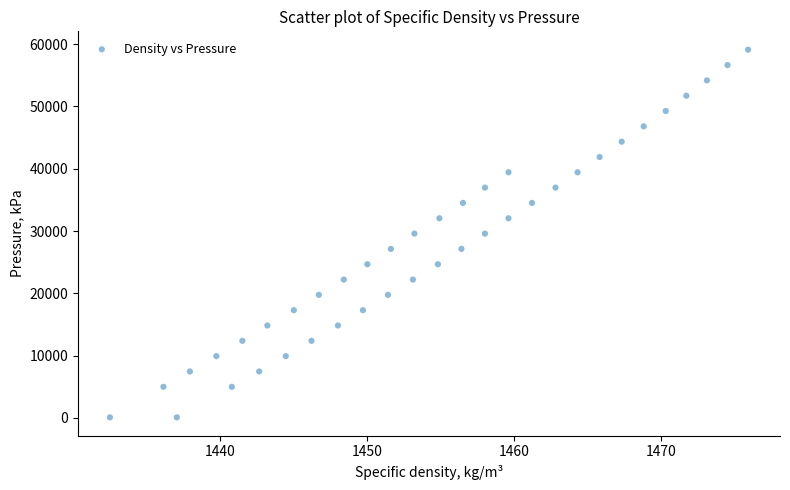

How many data points are displayed?

40